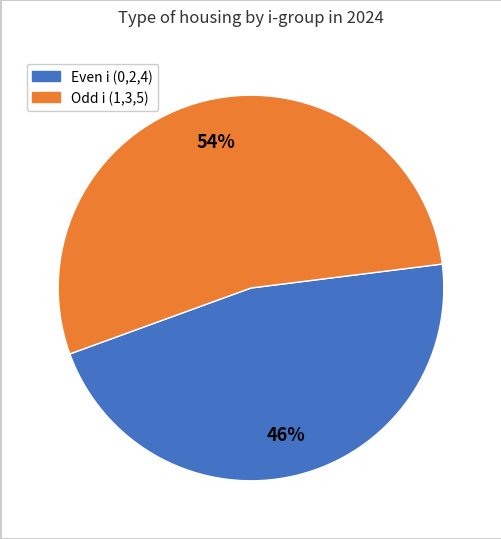

To the nearest percent, what is the average slice percentage?

50%